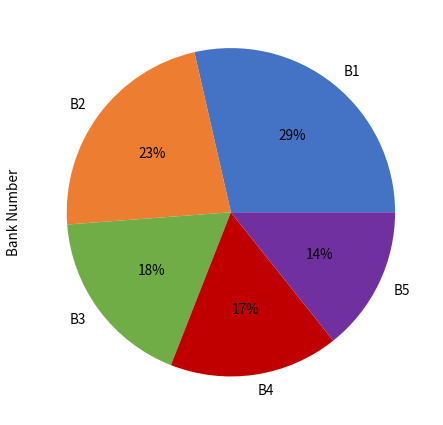

Is the sum of B1 and B2 greater than half?

Yes